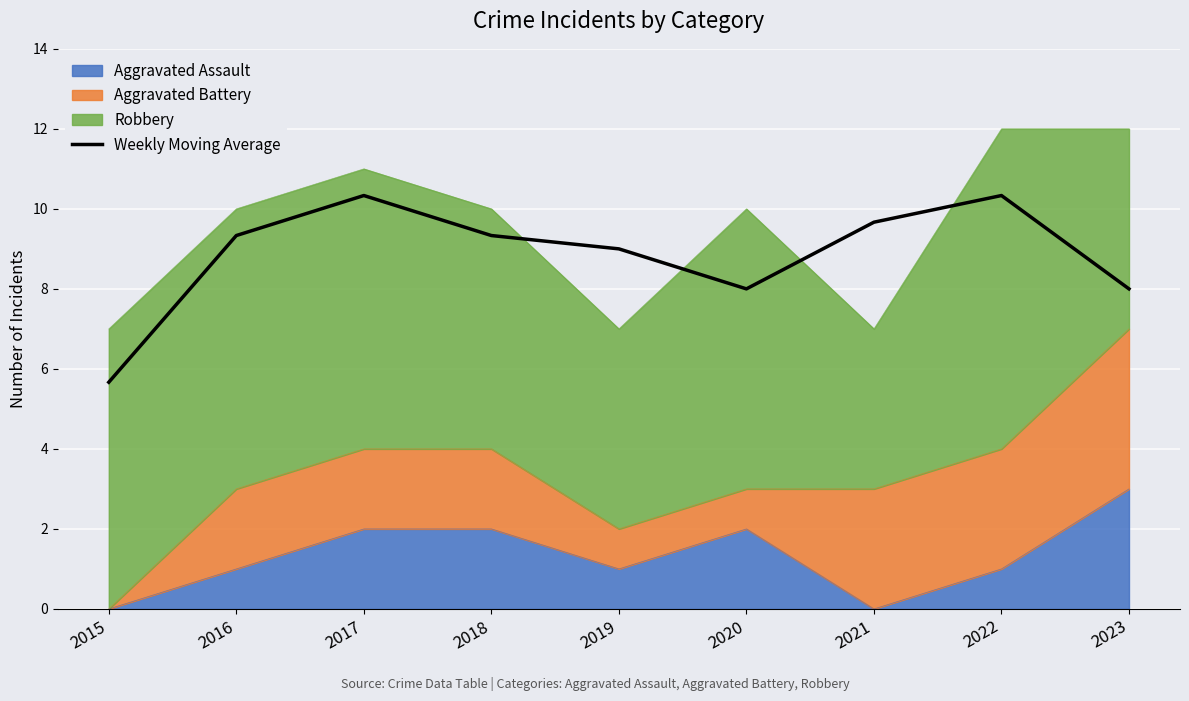

What is the difference between the values at 2016 and 2019?

0.3